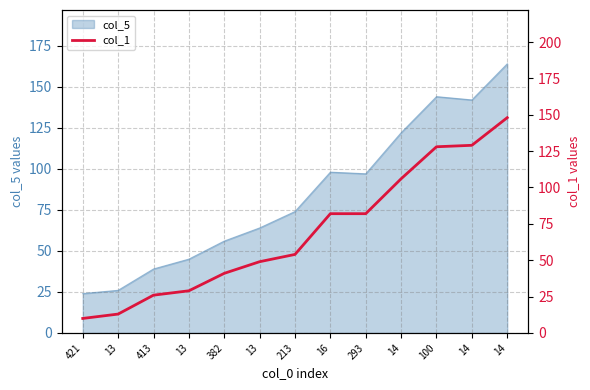

List the labels in order of value, largest first.

14, 14, 100, 14, 16, 293, 213, 13, 382, 13, 413, 13, 421